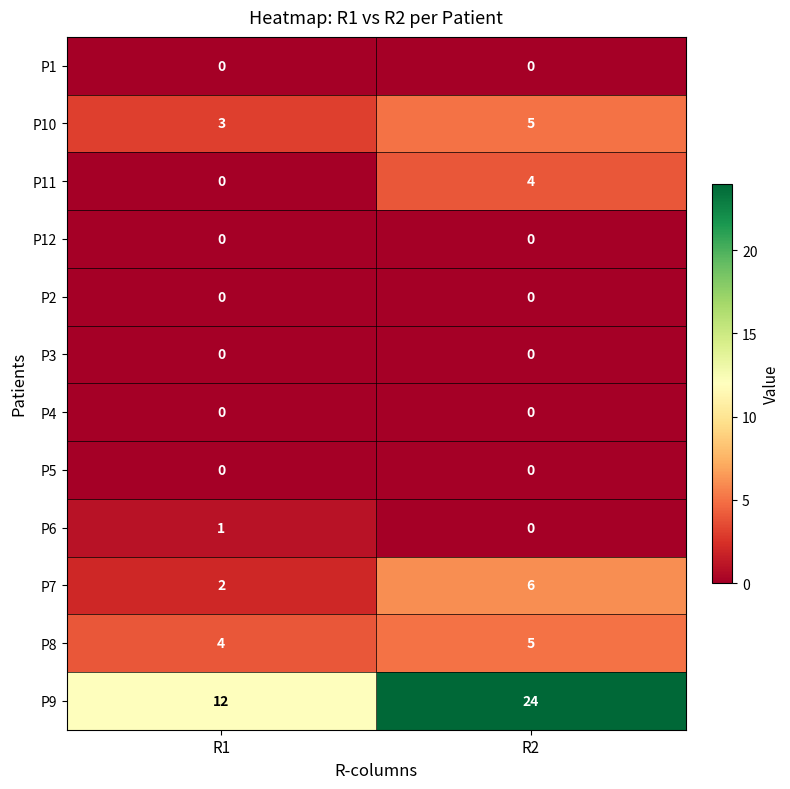

The value of P7 at R2 is 8. True or false?

False